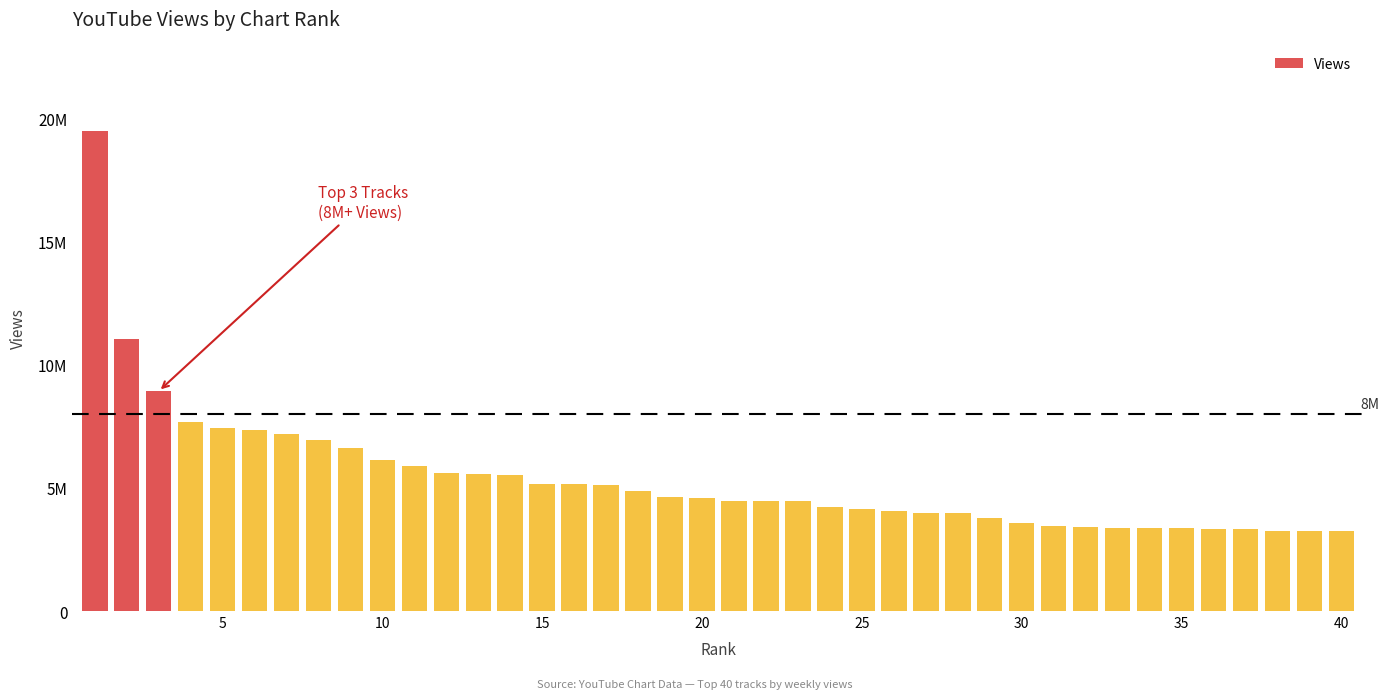

Is it true that the value at 35 is 3342682?

True